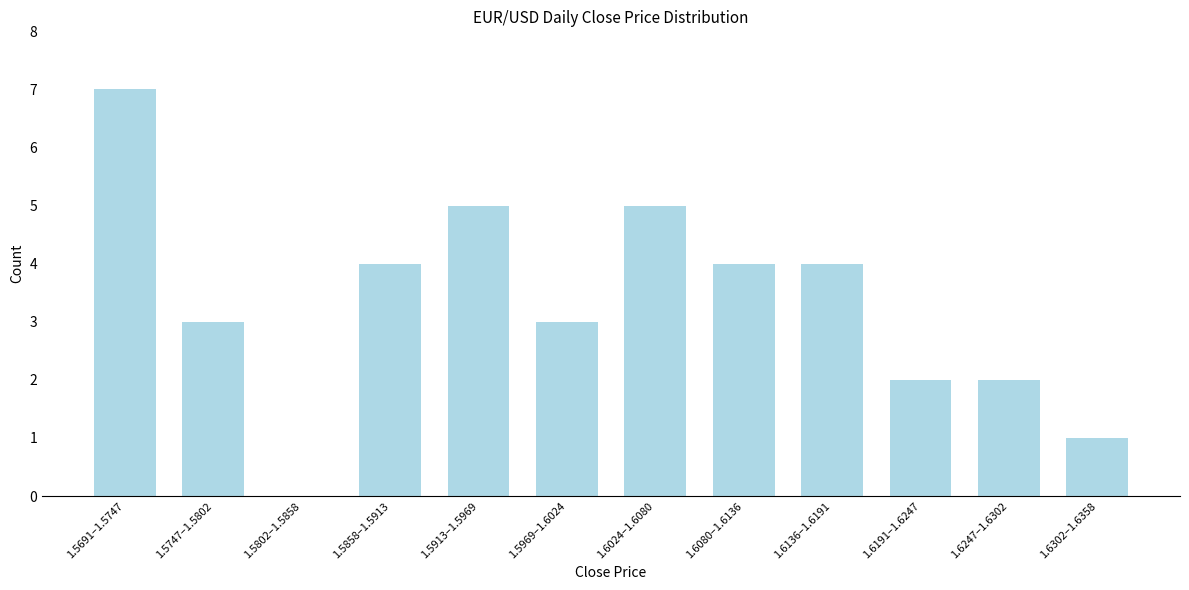

Reading left to right, what are all the values shown in this chart?

1.5691–1.5747=7	1.5747–1.5802=3	1.5802–1.5858=0	1.5858–1.5913=4	1.5913–1.5969=5	1.5969–1.6024=3	1.6024–1.6080=5	1.6080–1.6136=4	1.6136–1.6191=4	1.6191–1.6247=2	1.6247–1.6302=2	1.6302–1.6358=1